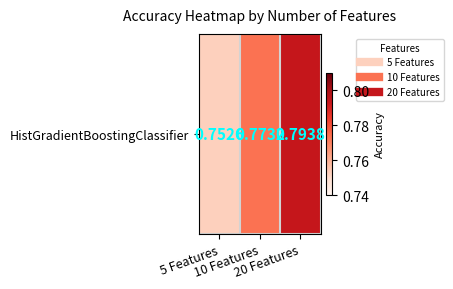

Reading left to right, extract all data points from this chart.

5 Features=0.8	10 Features=0.8	20 Features=0.8